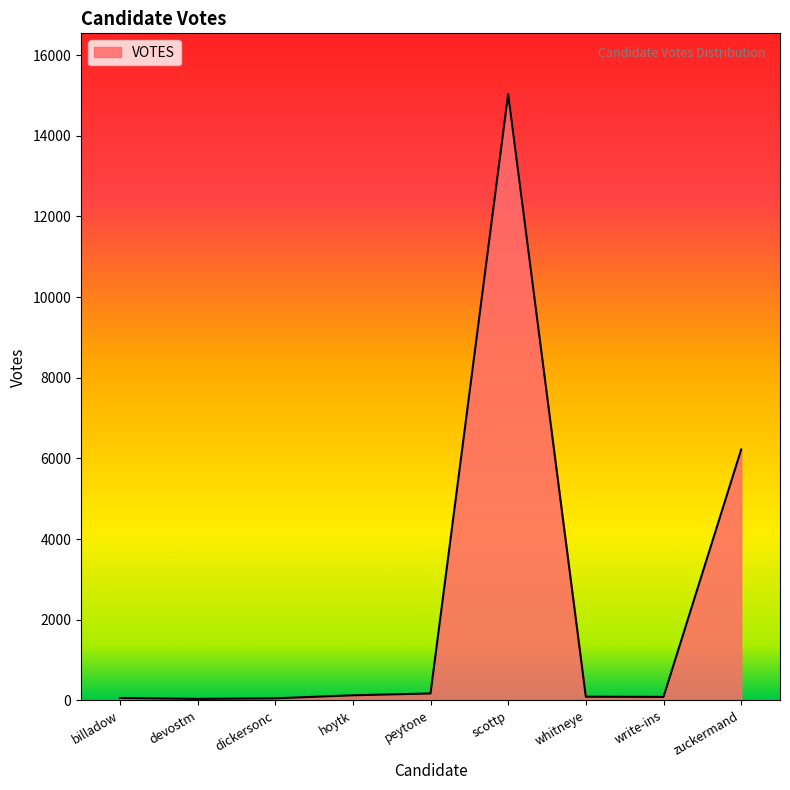

What is the ratio of the value at write-ins to the value at dickersonc?

1.7